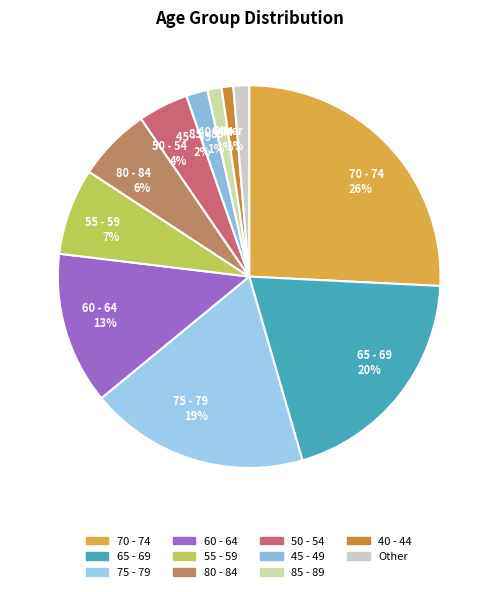

True or false: 50 - 54 accounts for 4% of the total.

True